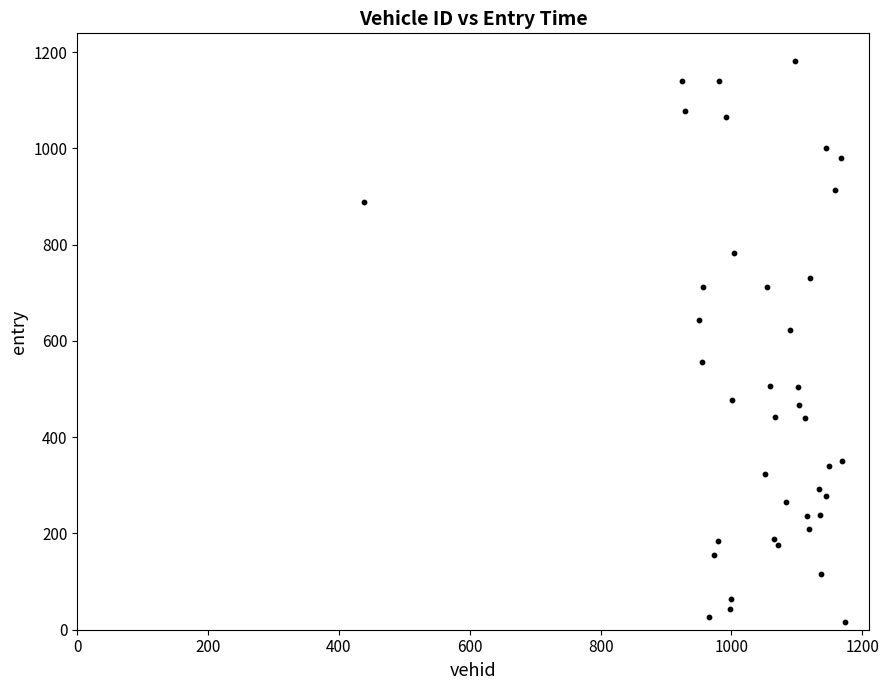

What Y value in the scatter plot is closest to 598?

622